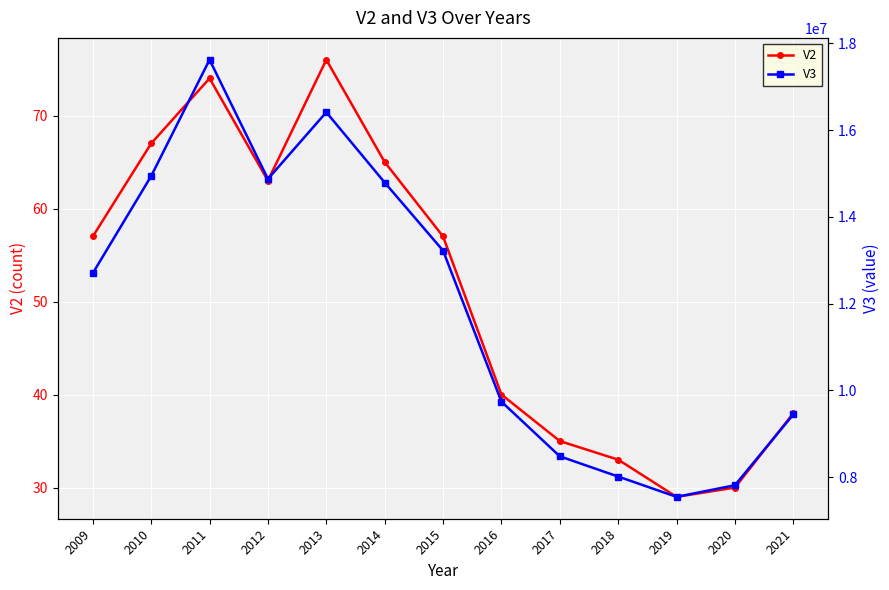

What is the minimum value for V2?

29